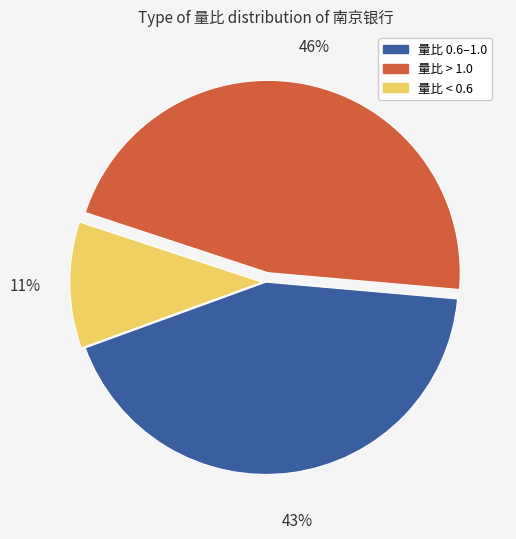

To the nearest percent, what is the difference between the 量比 0.6–1.0 and 量比 < 0.6 slice percentages?

32%